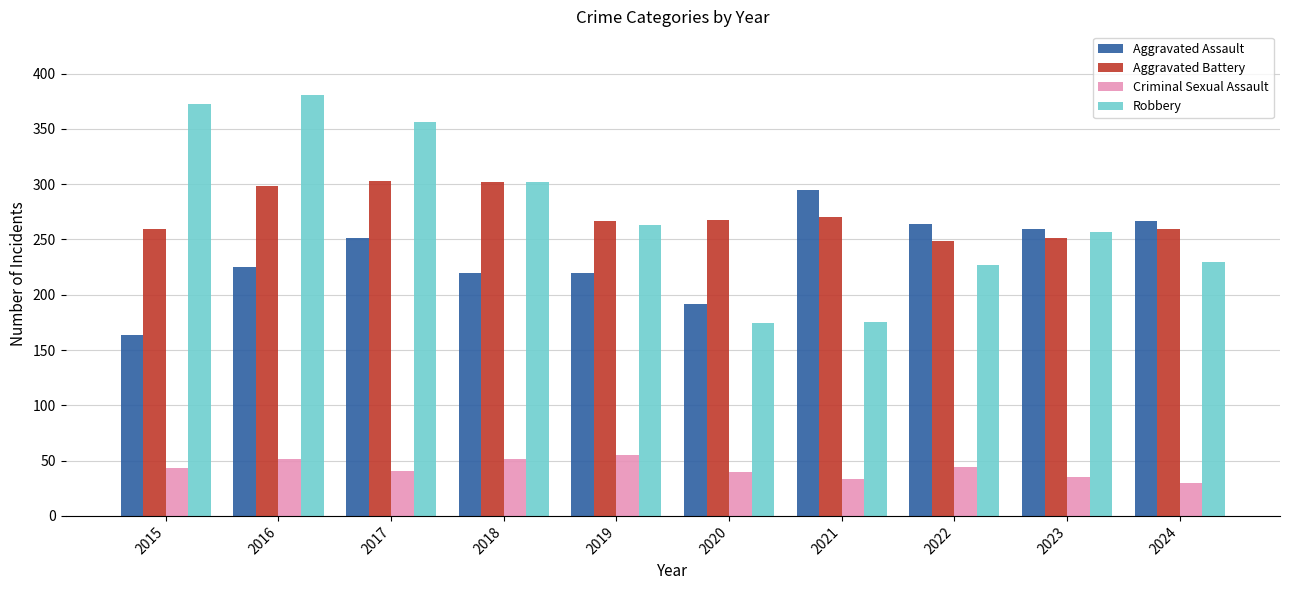

At how many categories does at least one series exceed 293?

5